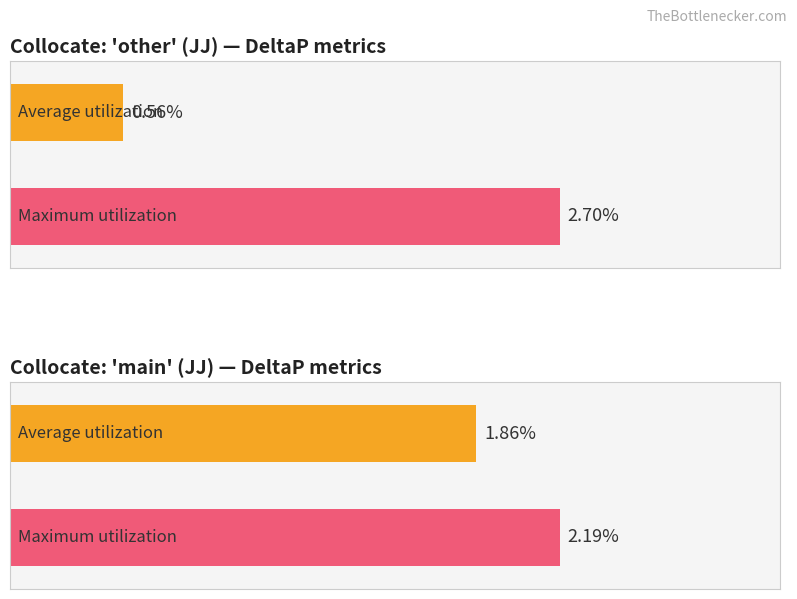

Is it true that Average utilization equals 0.0 at possible?

False